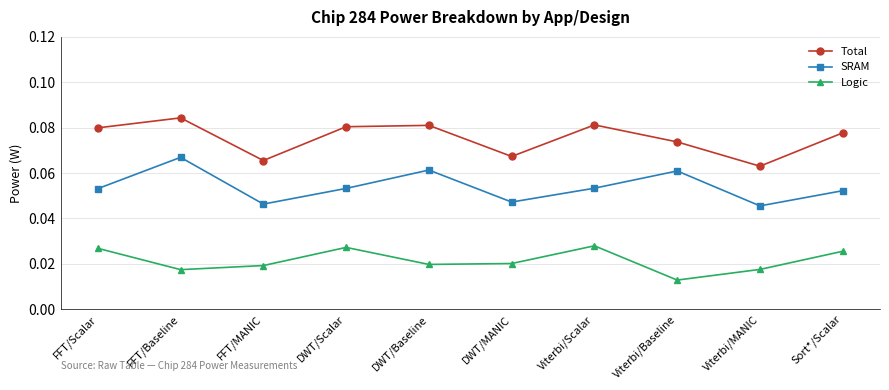

How many interior local valleys does the Logic series have?

3